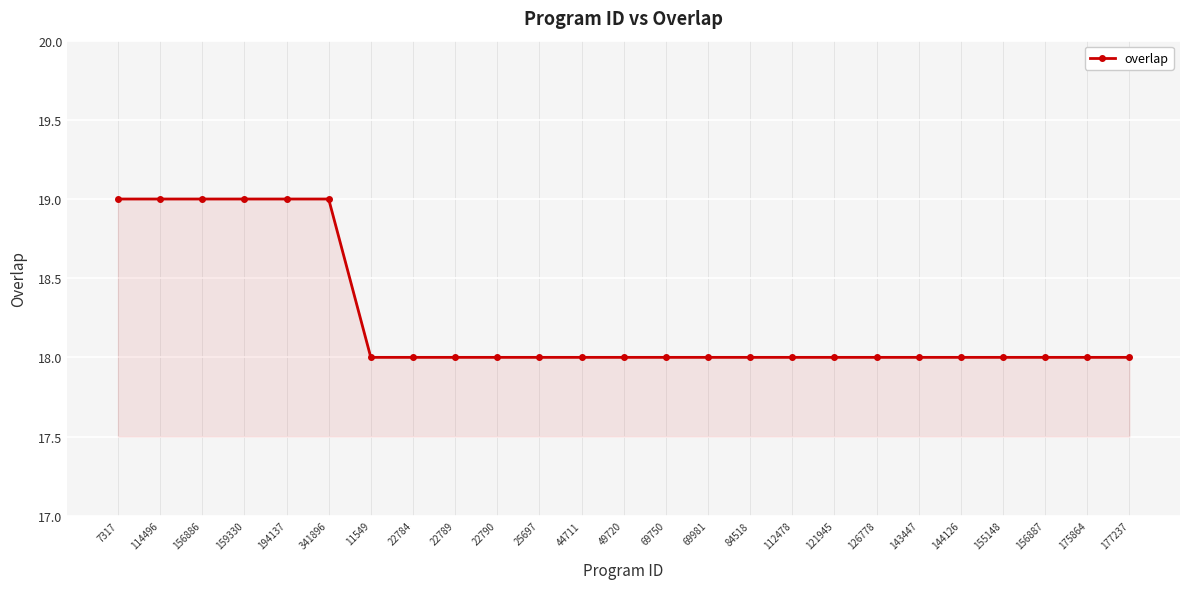

What is the maximum value shown in the chart?

19